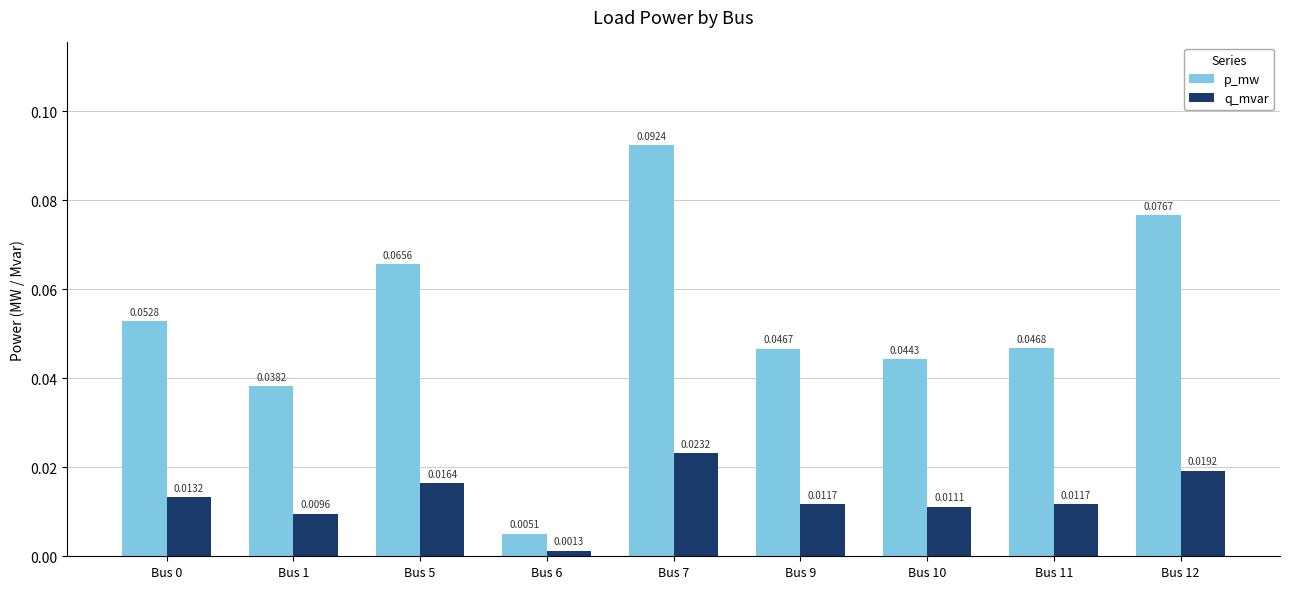

Which series has the largest range (max minus min)?

p_mw